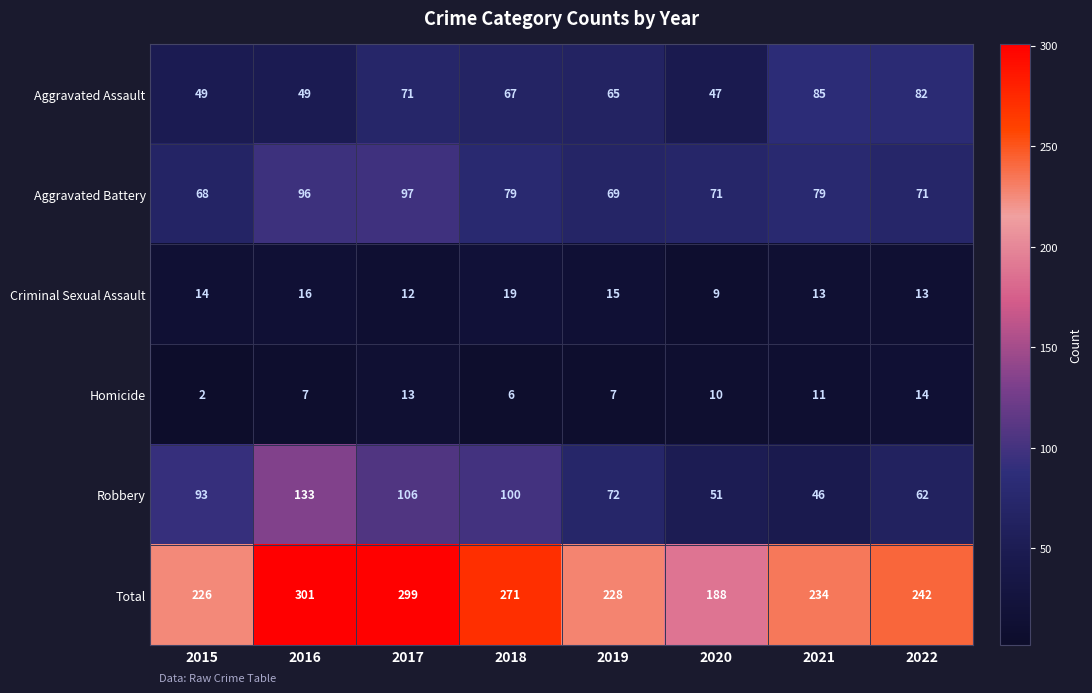

What is the sum of all Aggravated Battery values?

630